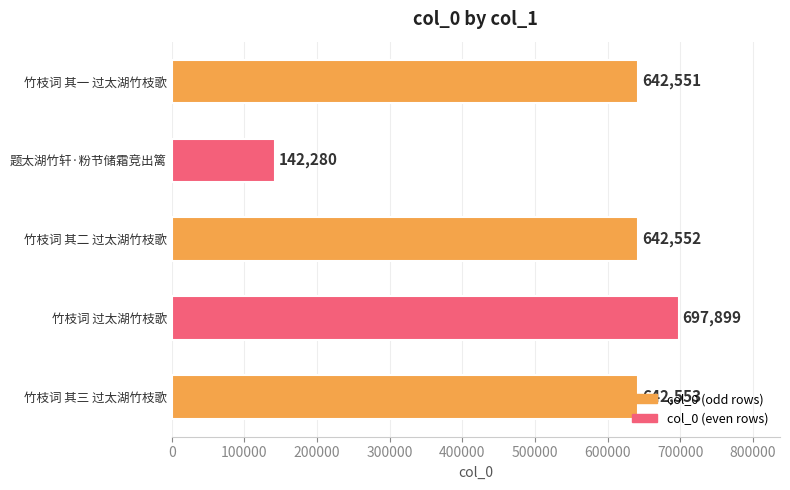

The chart shows a value of 642553 at 竹枝词 其三 过太湖竹枝歌. True or false?

True